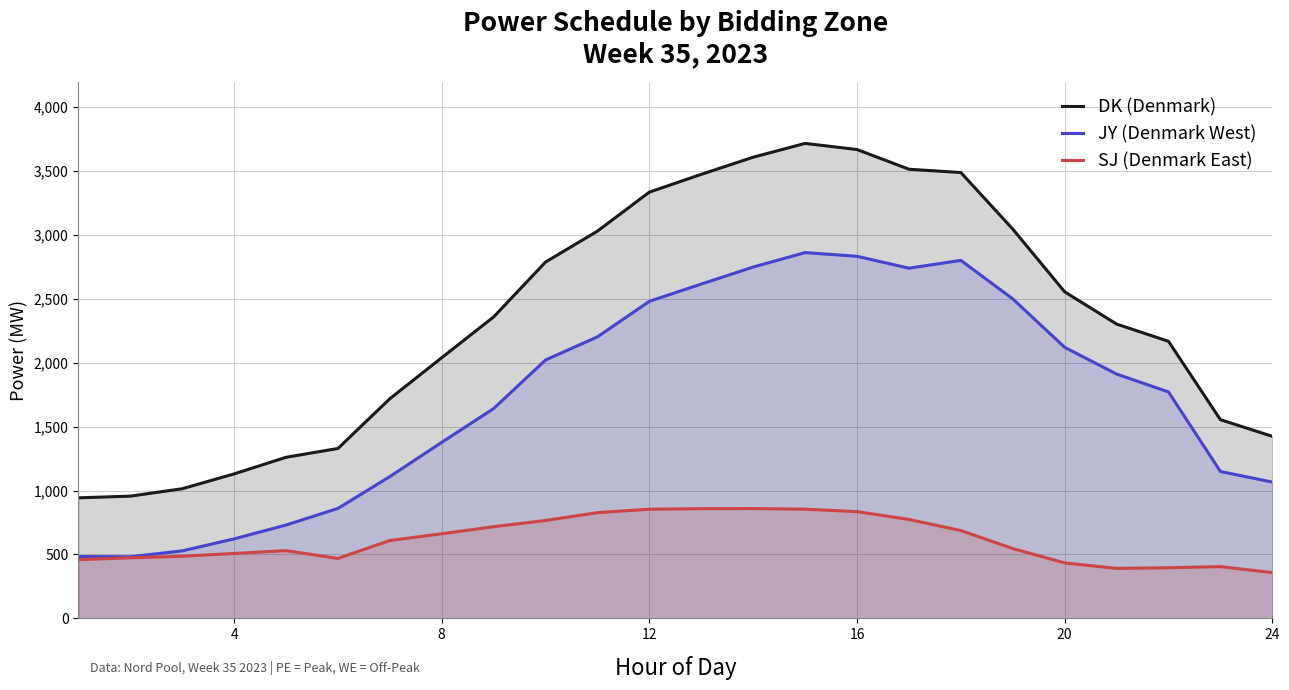

What is the sum of all DK (Denmark) values?

56405